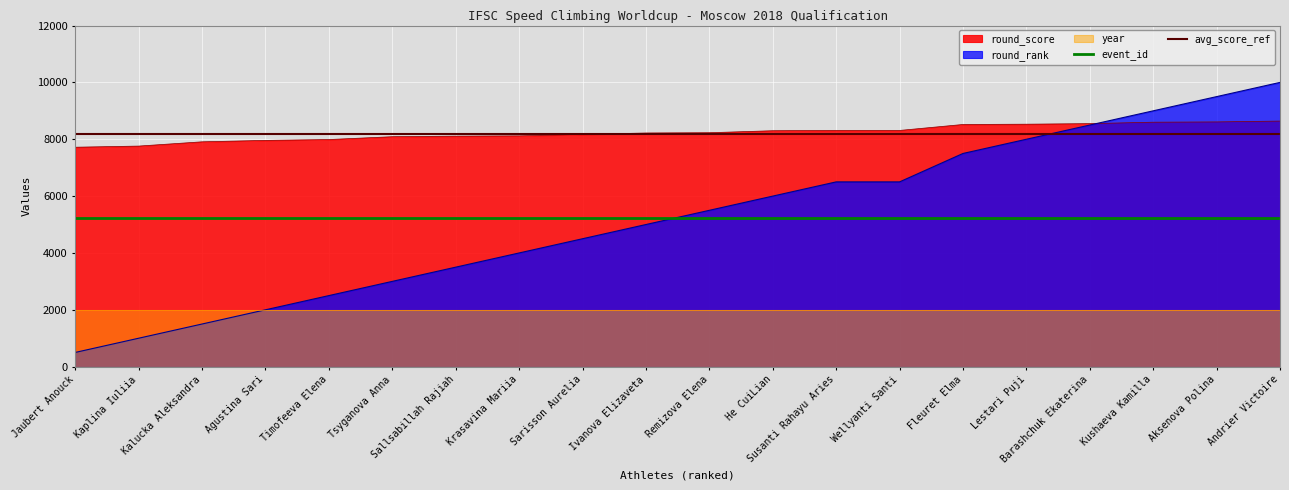

What is the highest value of the round_rank series?

10000.0